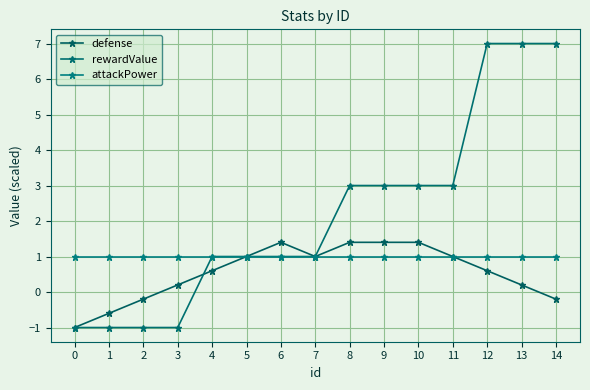

What is the spread (max minus min) of values at 2?

2.0